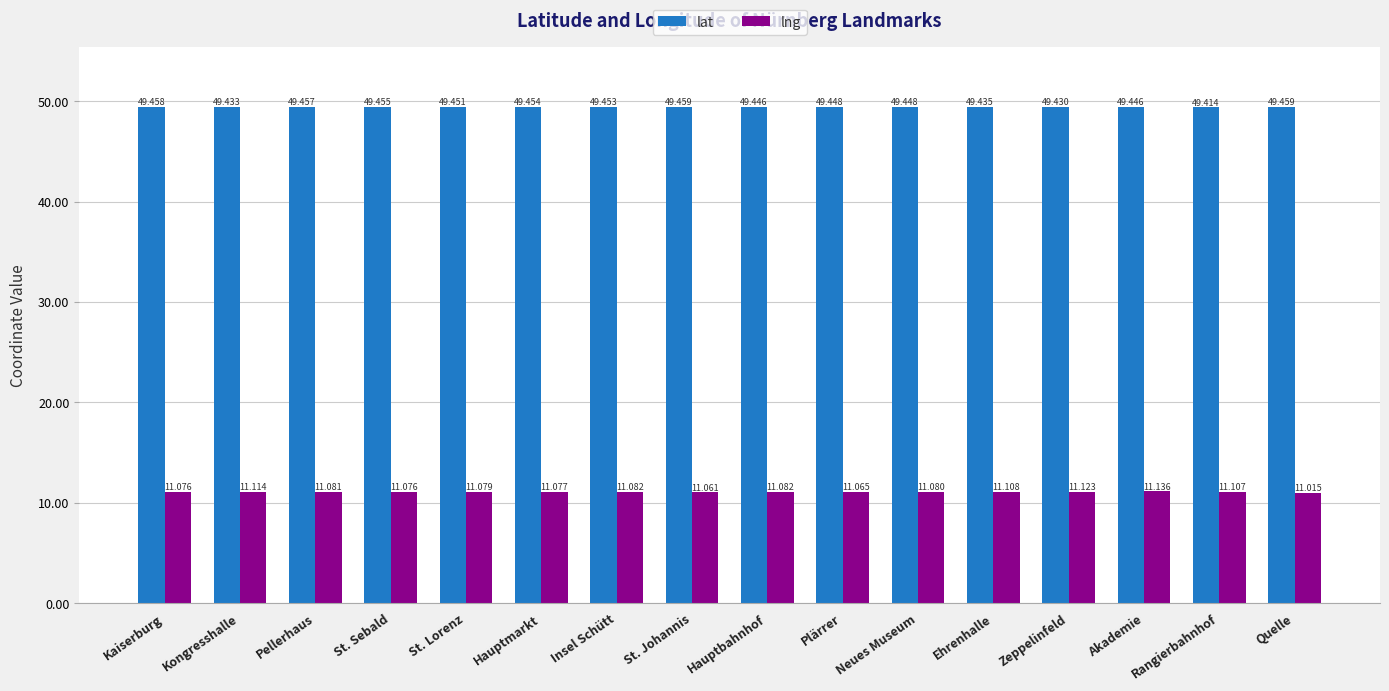

True or false: lng has a value of 17.6 at Pellerhaus.

False